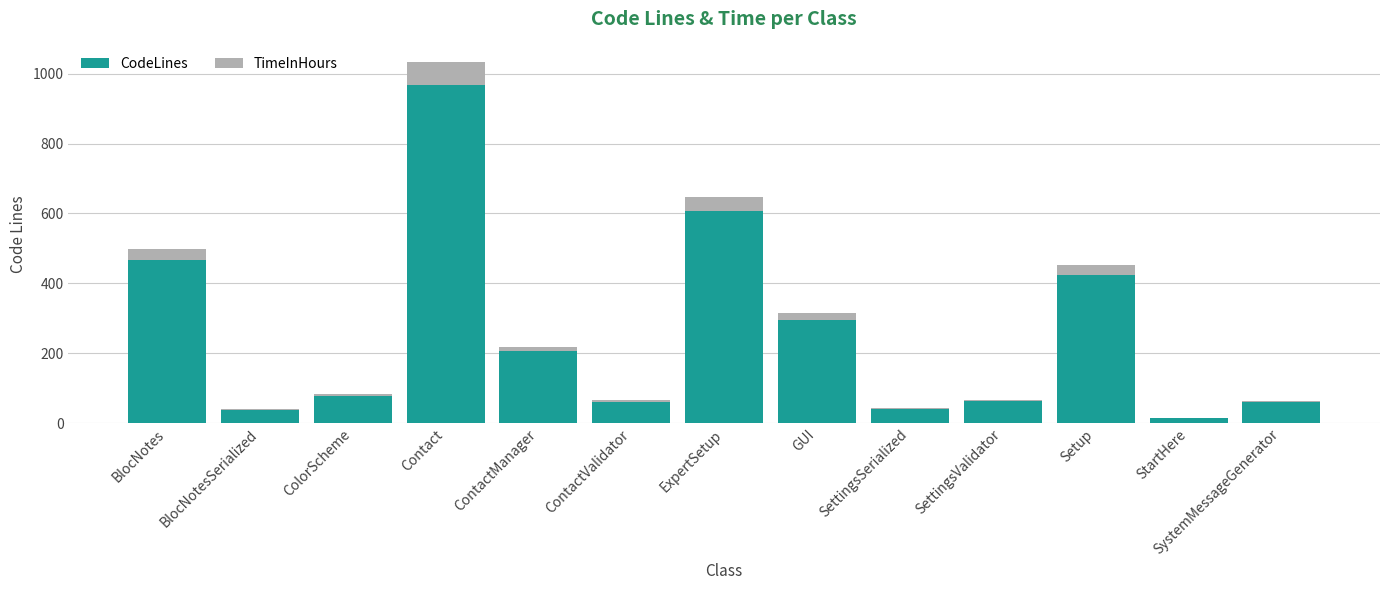

The CodeLines series shows 211.3 at Contact. True or false?

False